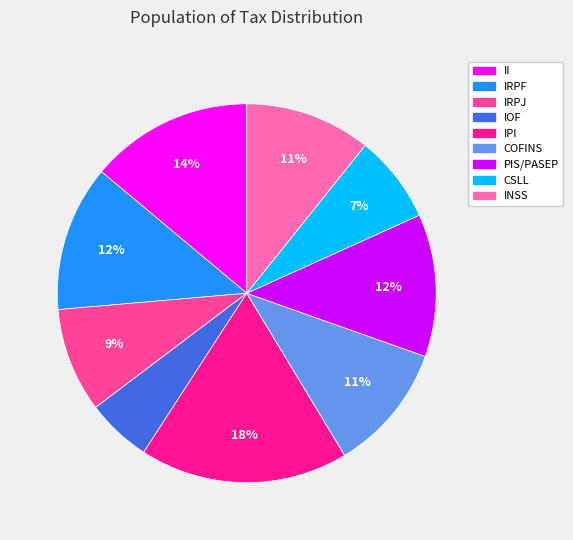

Is it true that CSLL is 7% of the pie?

True